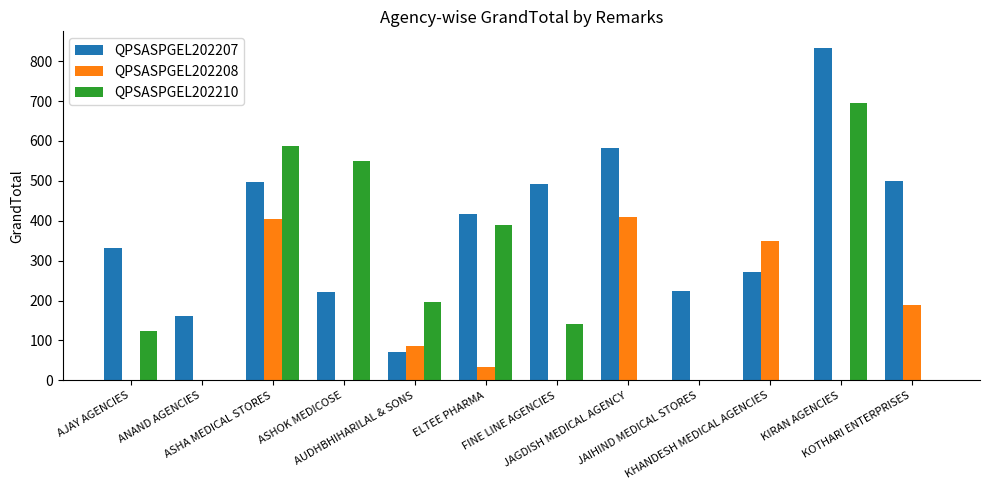

Count the number of categories in the chart.

12